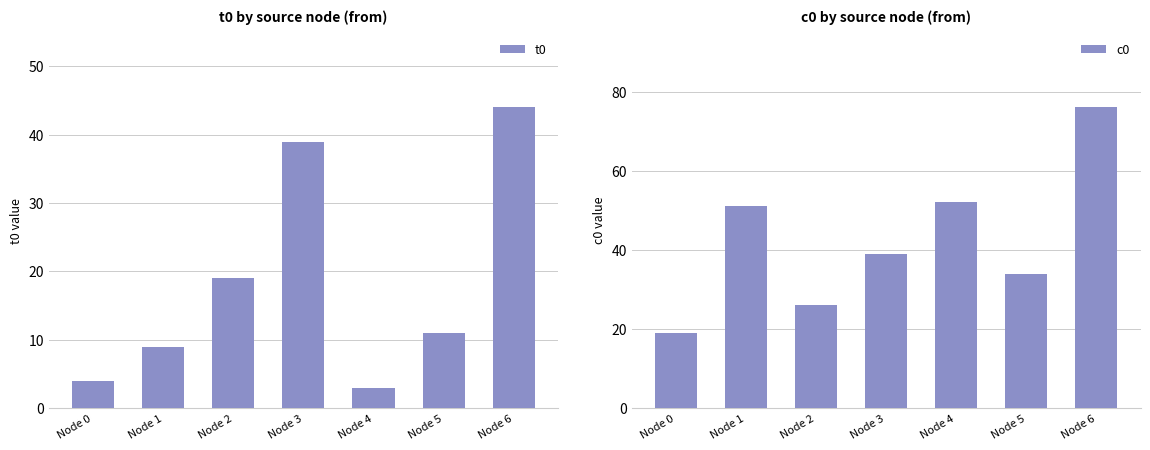

At which label does t0 first exceed 11?

Node 2